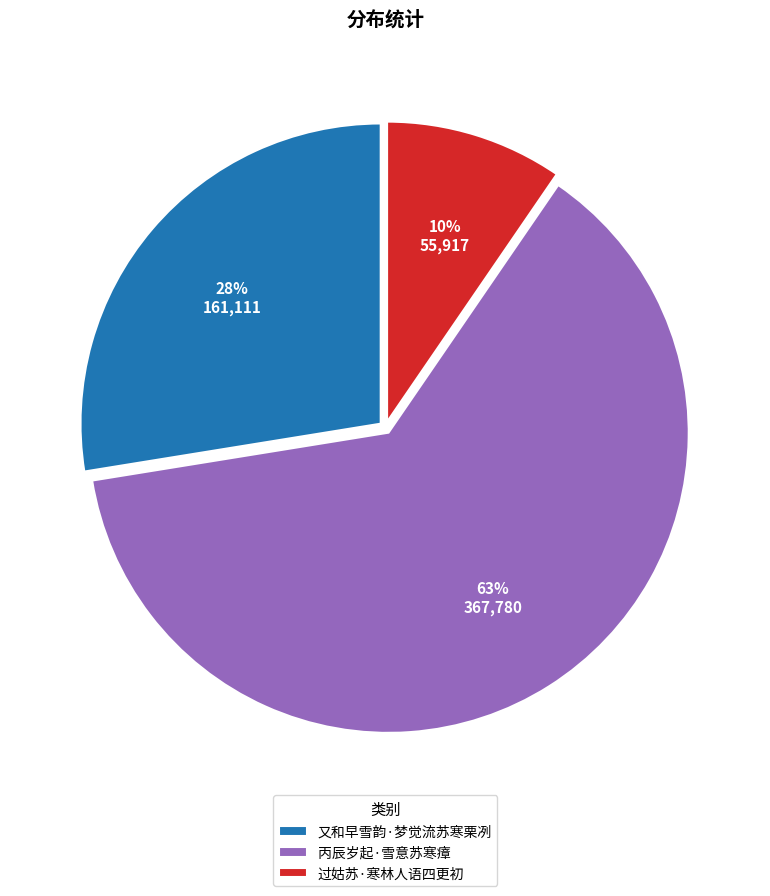

Rank the categories by value from lowest to highest.

过姑苏·寒林人语四更初, 又和早雪韵·梦觉流苏寒栗冽, 丙辰岁起·雪意苏寒瘴